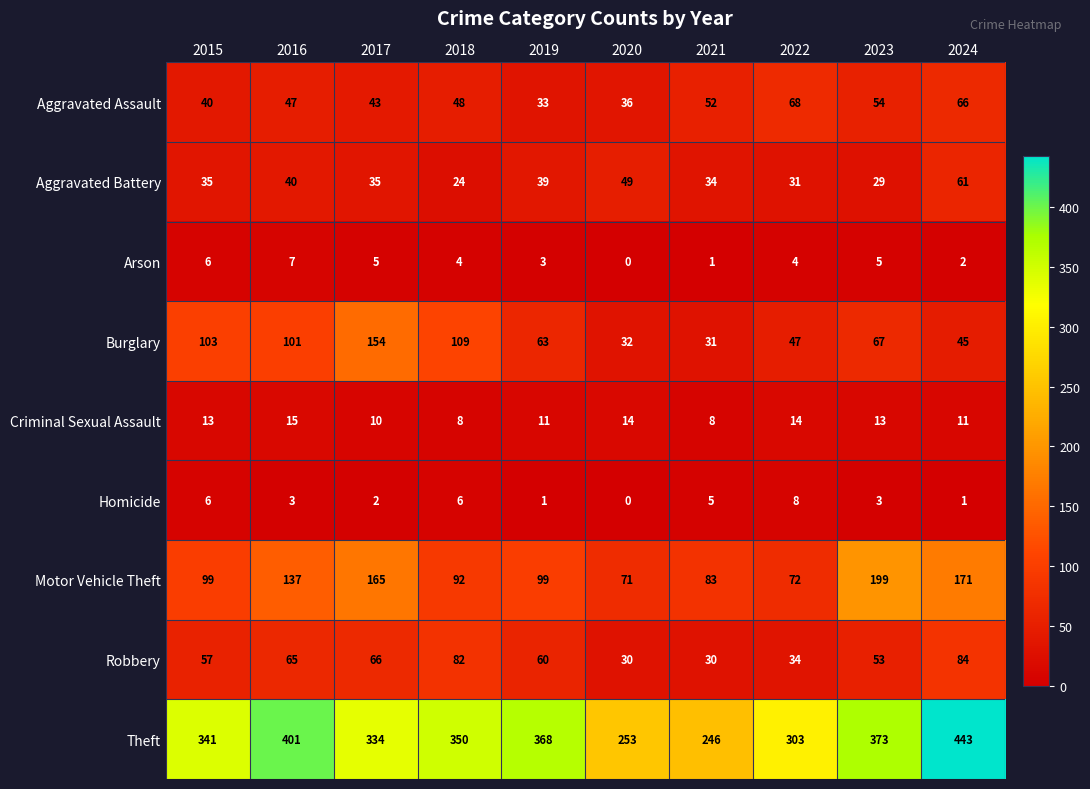

What is the difference between the highest and lowest values at 2017?

332